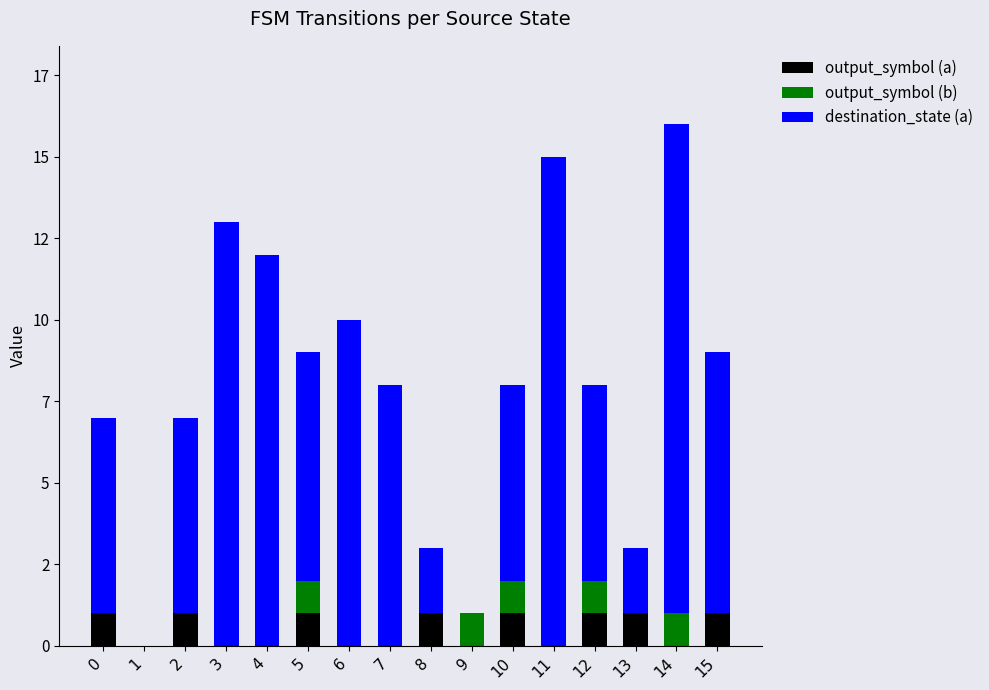

Read the destination_state (a) value at 3.

13